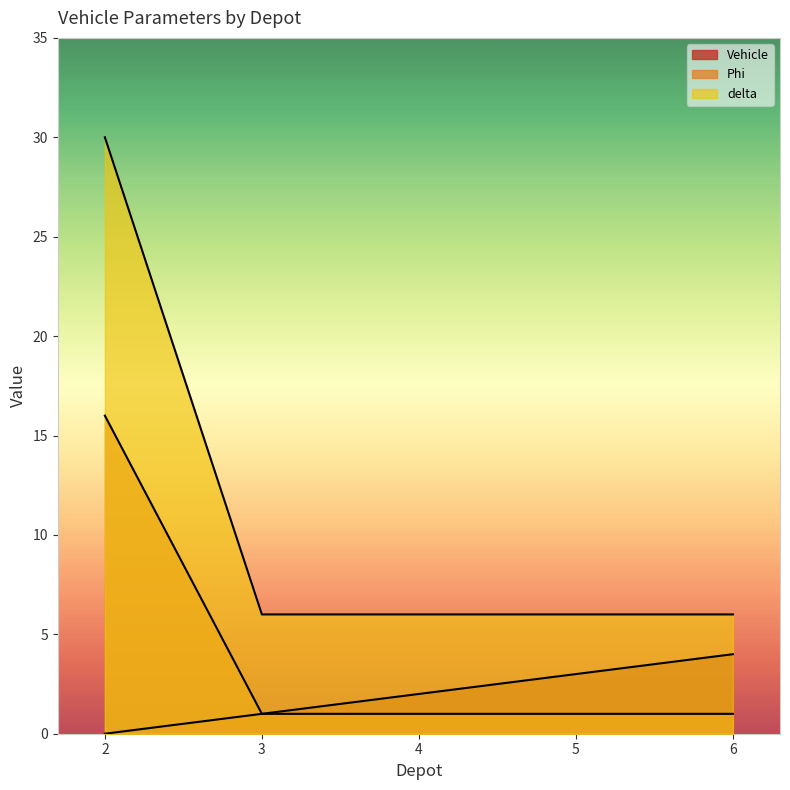

Reading left to right, what are all the values shown in this chart?

Vehicle: 0	1	2	3	4
Phi: 16	1	1	1	1
delta: 30	6	6	6	6